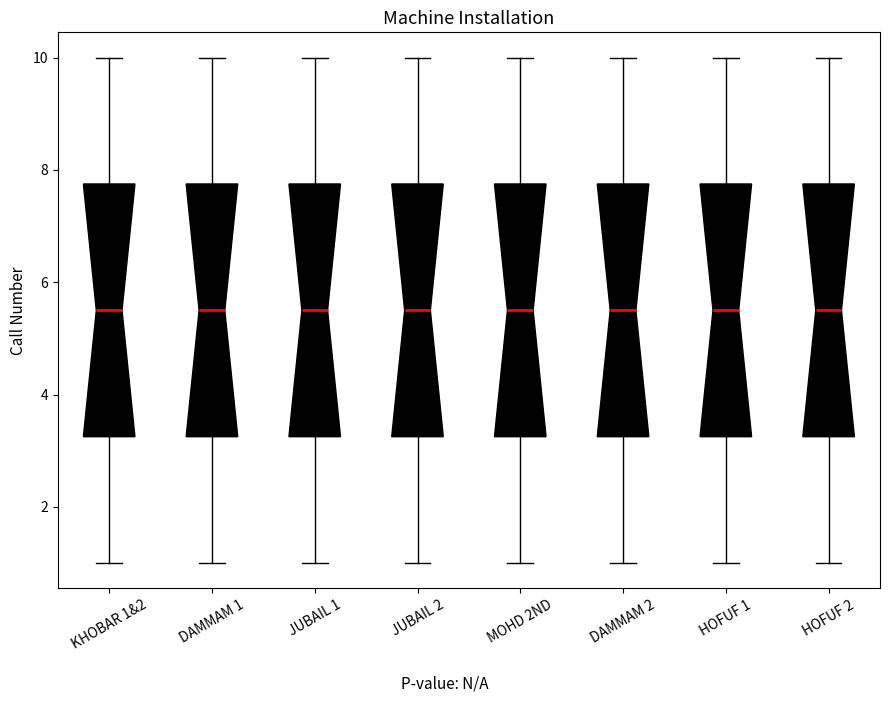

Reading left to right, transcribe this box plot: for each box, give where its median line is, the range the box spans, and where its two whiskers end, as read against the y-axis. The values are not printed on the chart, so give them approximately, as read against the axis.

KHOBAR 1&2: median 5.6, box 3.2 to 7.8, whiskers 1.0 to 10.0
DAMMAM 1: median 5.6, box 3.2 to 7.8, whiskers 1.0 to 10.0
JUBAIL 1: median 5.6, box 3.2 to 7.8, whiskers 1.0 to 10.0
JUBAIL 2: median 5.6, box 3.2 to 7.8, whiskers 1.0 to 10.0
MOHD 2ND: median 5.6, box 3.2 to 7.8, whiskers 1.0 to 10.0
DAMMAM 2: median 5.6, box 3.2 to 7.8, whiskers 1.0 to 10.0
HOFUF 1: median 5.6, box 3.2 to 7.8, whiskers 1.0 to 10.0
HOFUF 2: median 5.6, box 3.2 to 7.8, whiskers 1.0 to 10.0